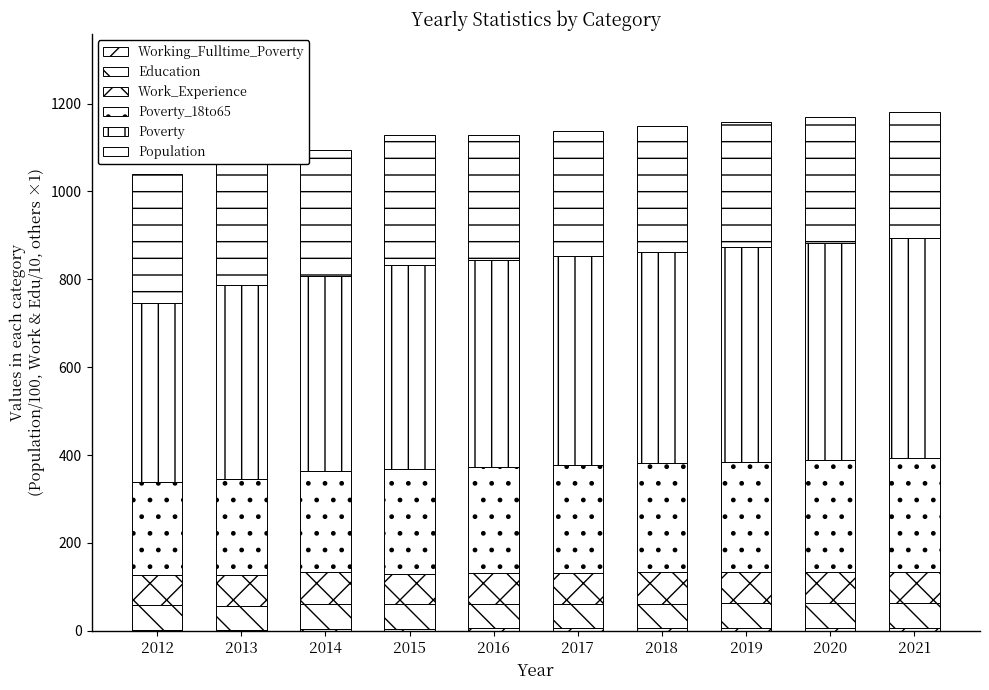

What is the difference between the Work_Experience values at 2018 and 2013?

1.4